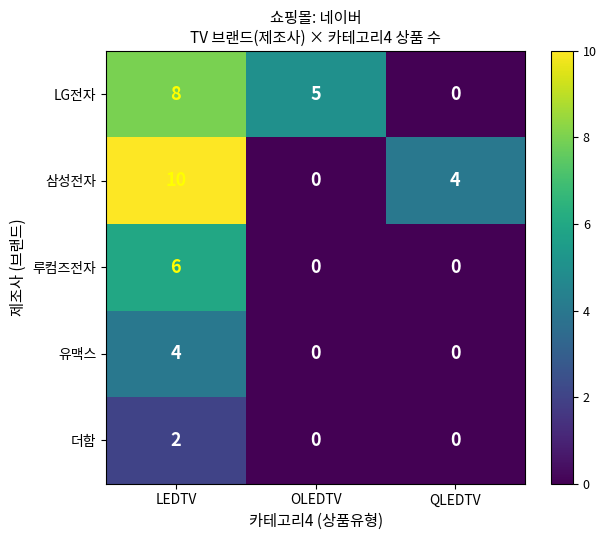

Reading left to right, list all the values displayed in this chart.

LG전자: 8	5	0
삼성전자: 10	0	4
루컴즈전자: 6	0	0
유맥스: 4	0	0
더함: 2	0	0